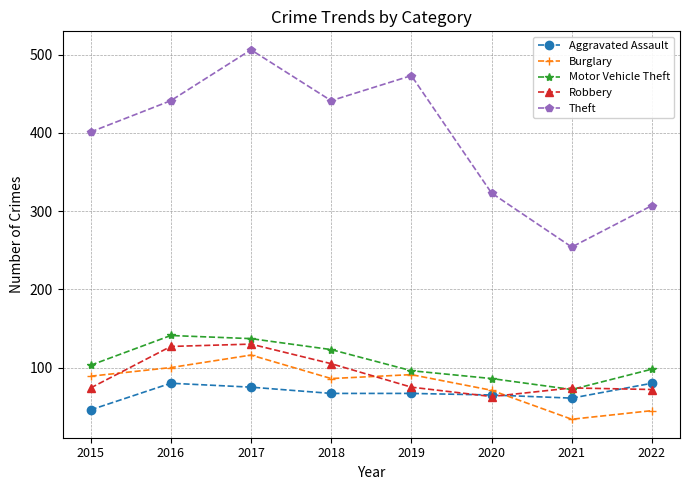

Where is the first local maximum for Burglary?

2017